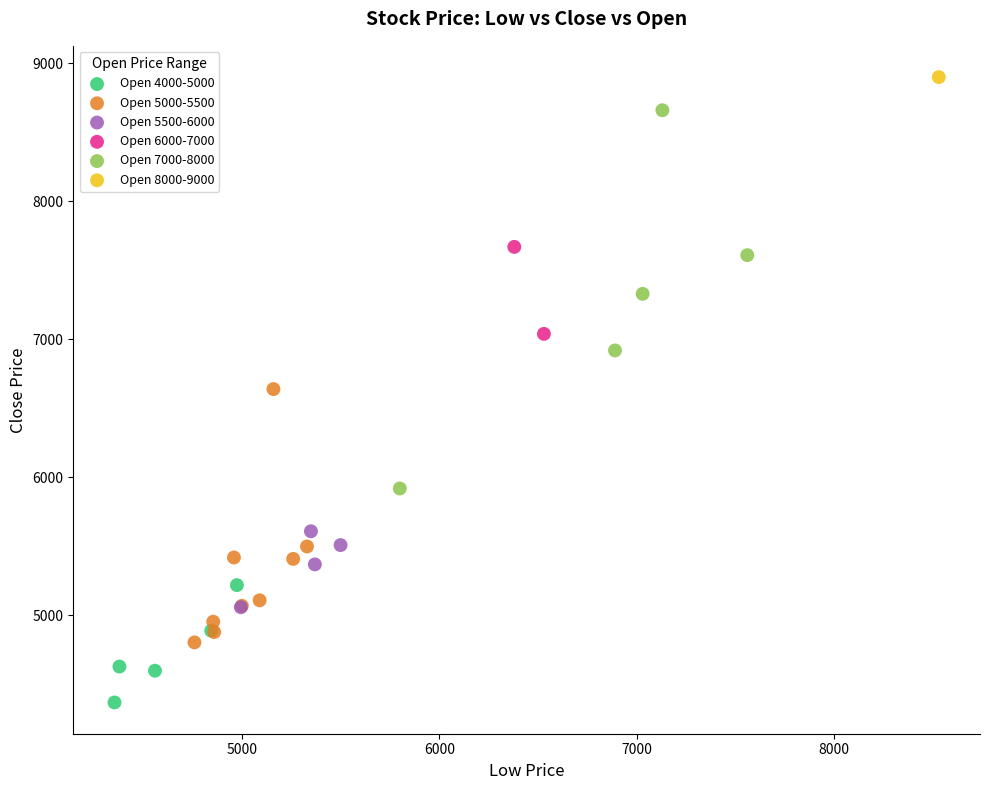

Which series reaches the minimum Y coordinate?

Open 4000-5000